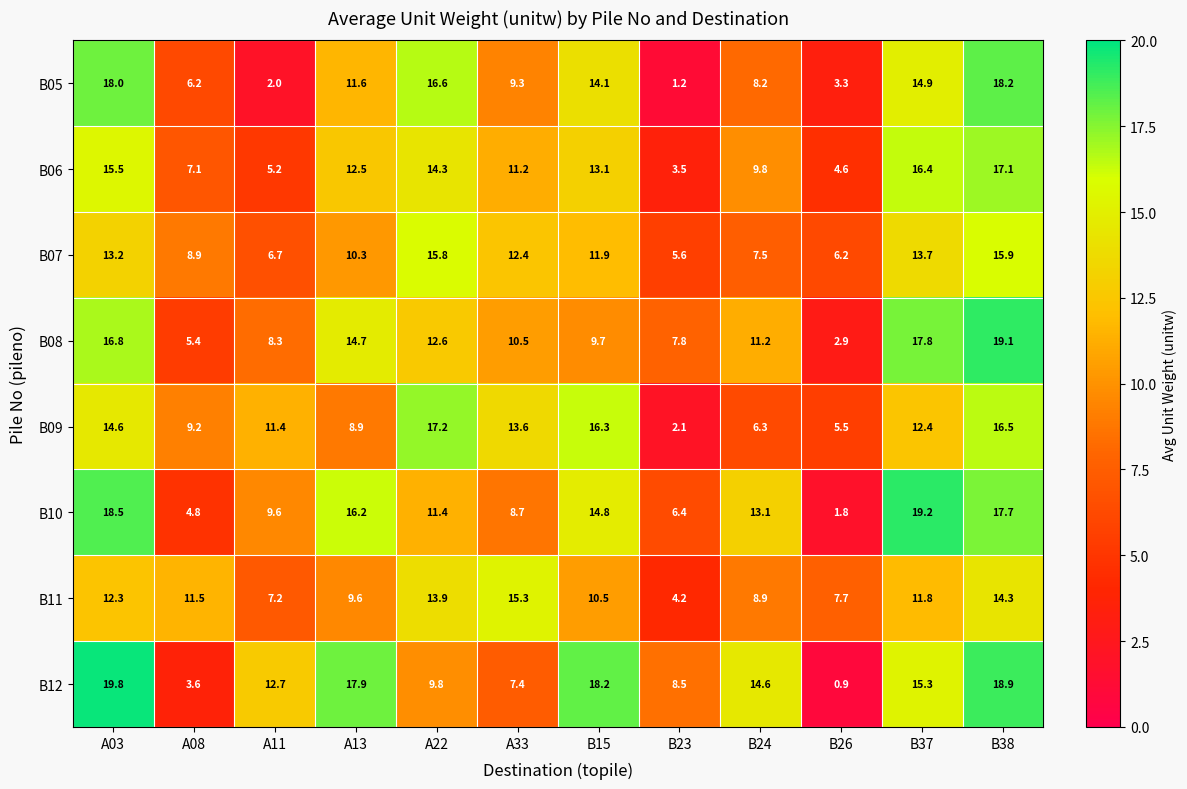

Rank the series by their maximum value, from highest to lowest.

B12, B10, B08, B05, B09, B06, B07, B11